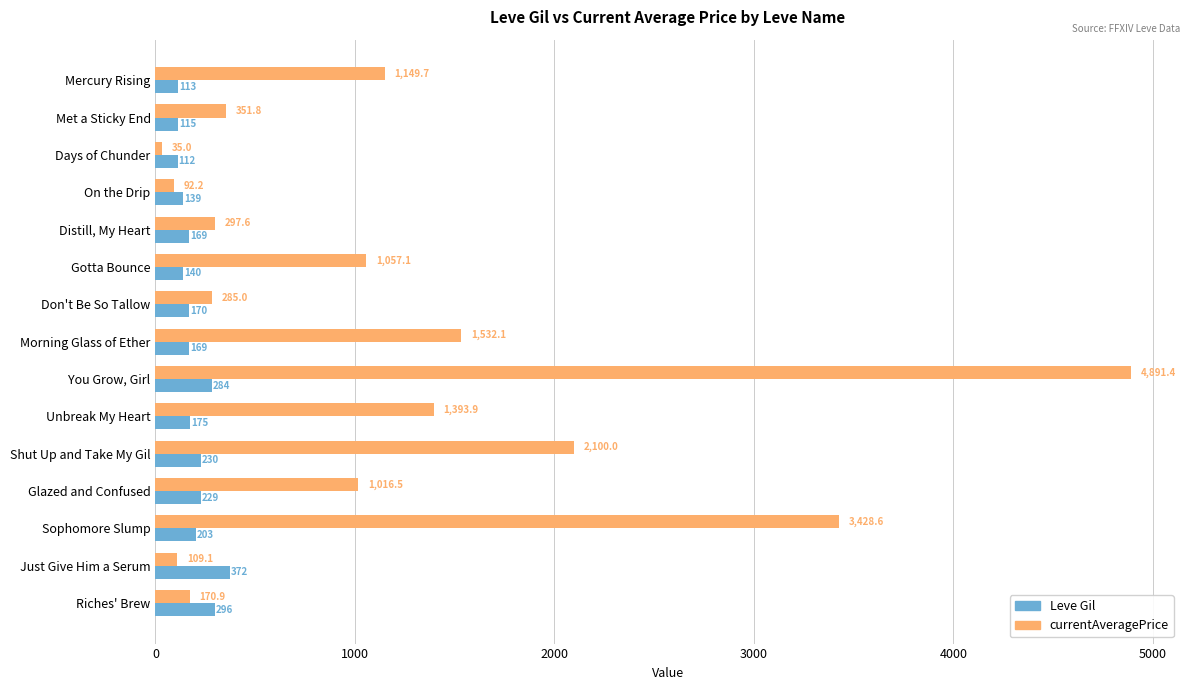

At which category is the sum across all series the highest?

You Grow, Girl